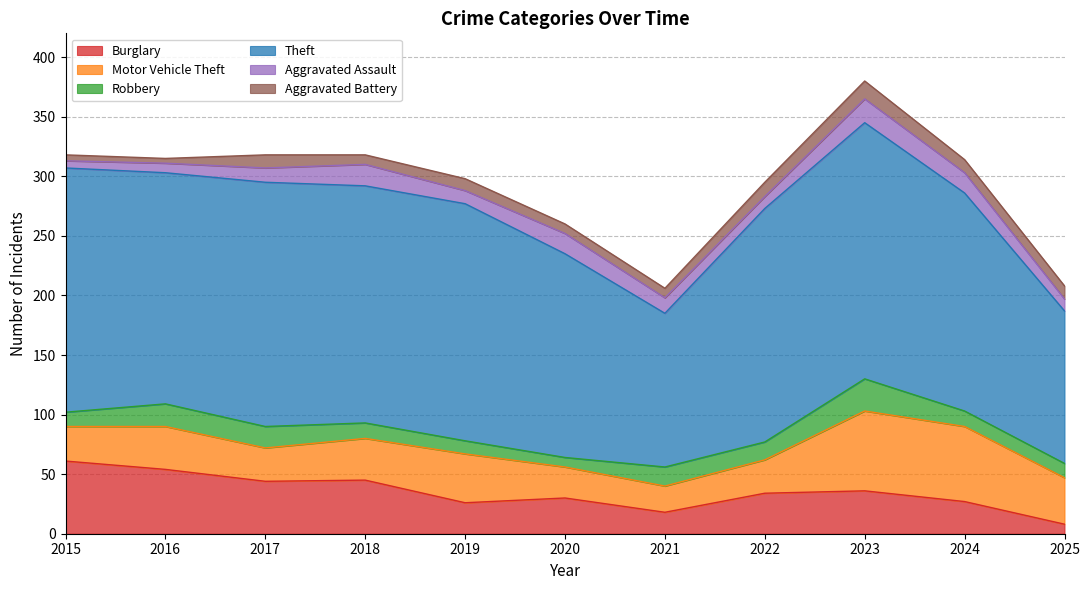

How many times do Robbery and Aggravated Assault cross each other?

4